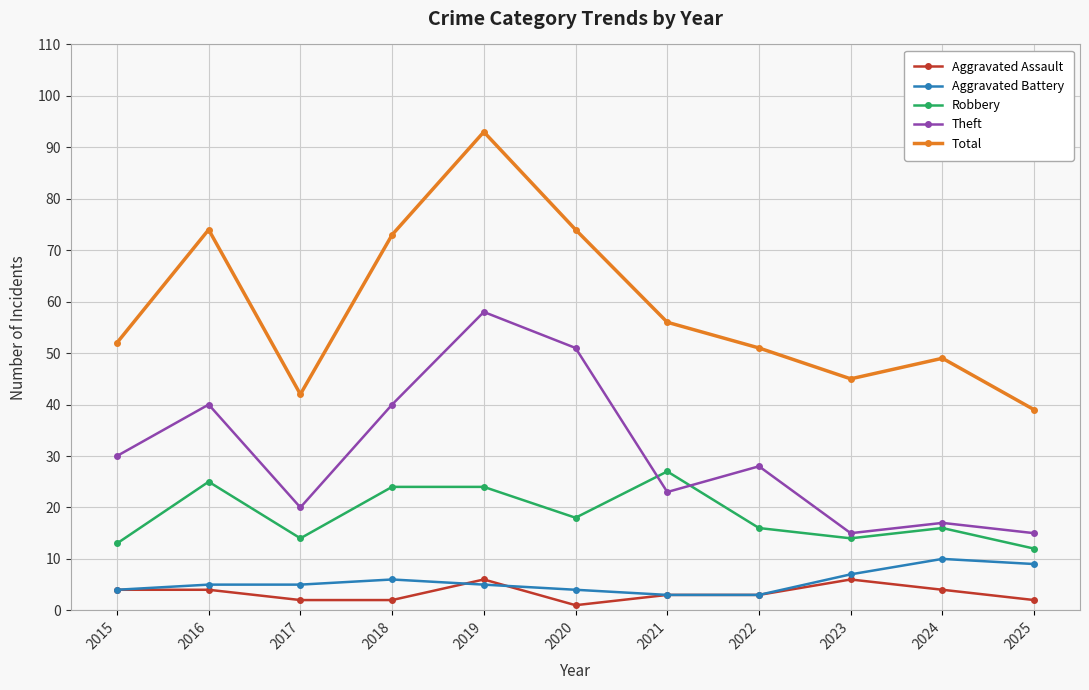

Is the value of Total at 2025 greater than the value of Aggravated Battery at 2025?

Yes